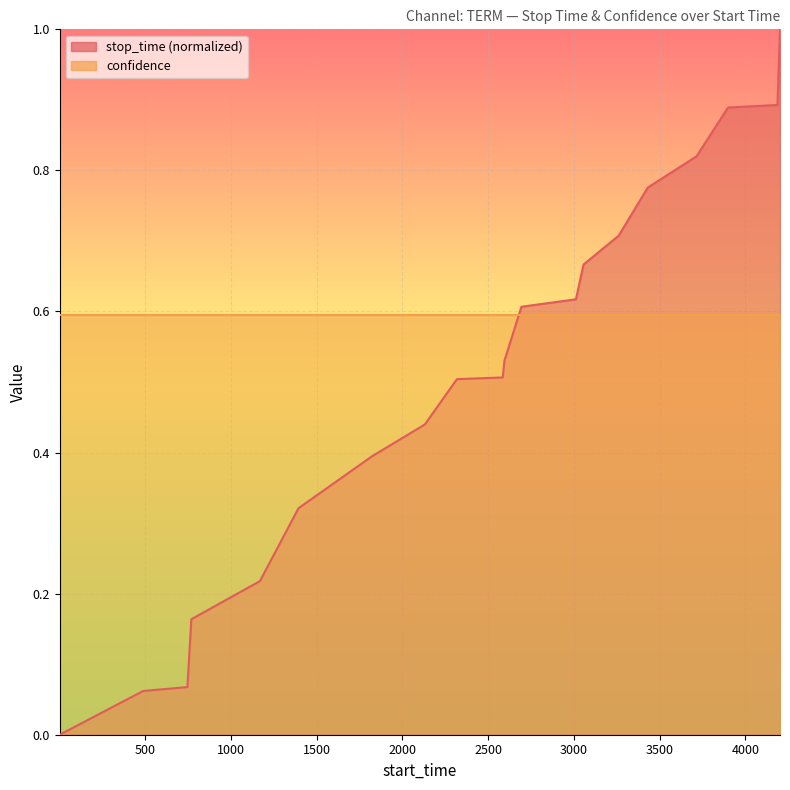

List the labels in order of value, smallest first.

1, 488, 746, 769, 1169, 1394, 1824, 2131, 2318, 2585, 2595, 2694, 3012, 3056, 3261, 3431, 3715, 3899, 4187, 4202